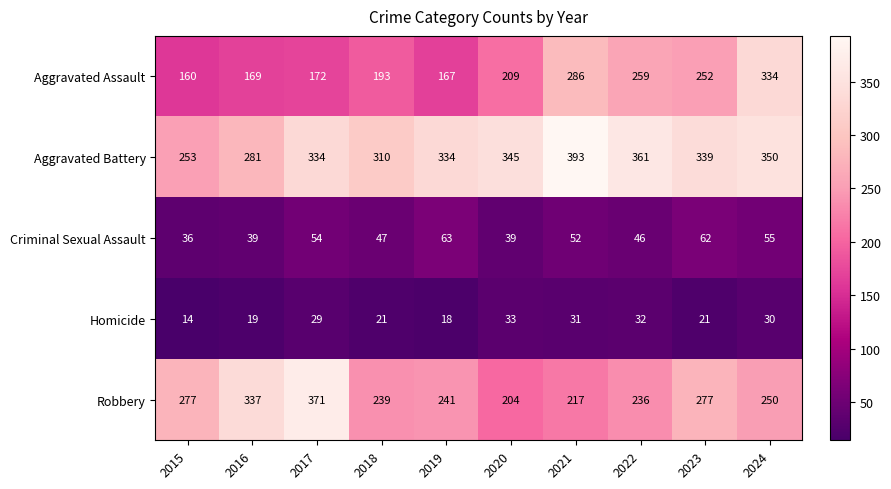

What is the total value across all series at 2022?

934